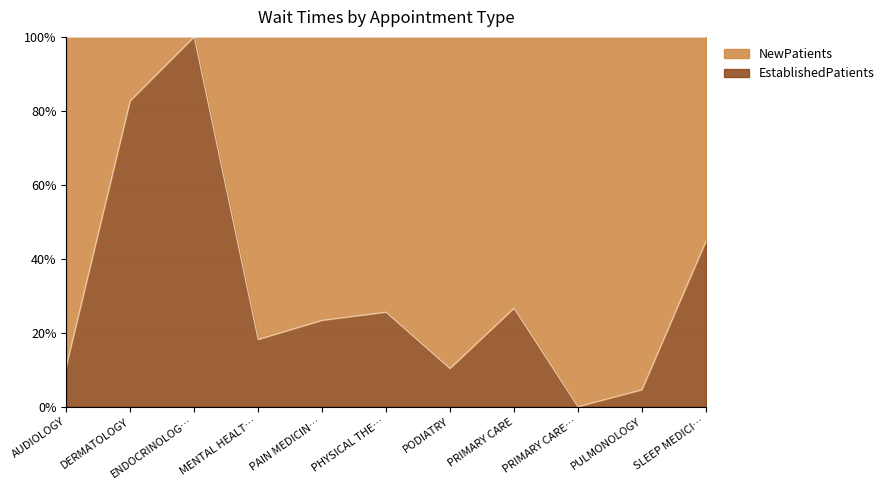

Which series has the largest total across all categories?

NewPatients